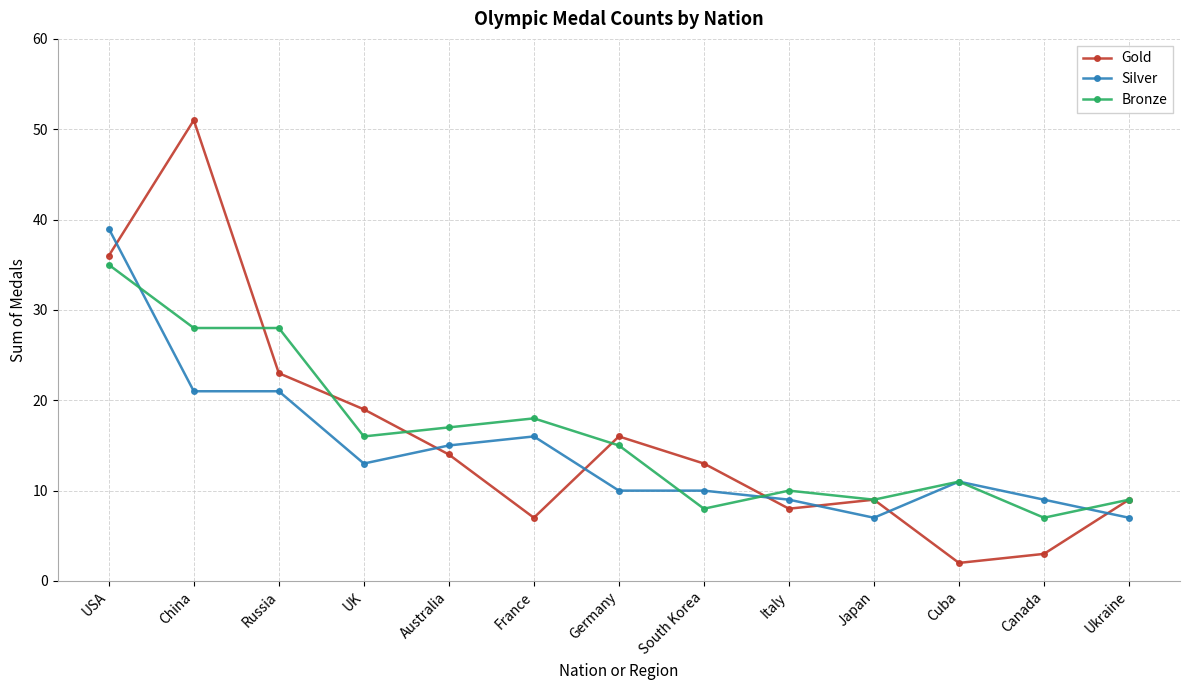

Read the Bronze value at France, to the nearest 5.

20